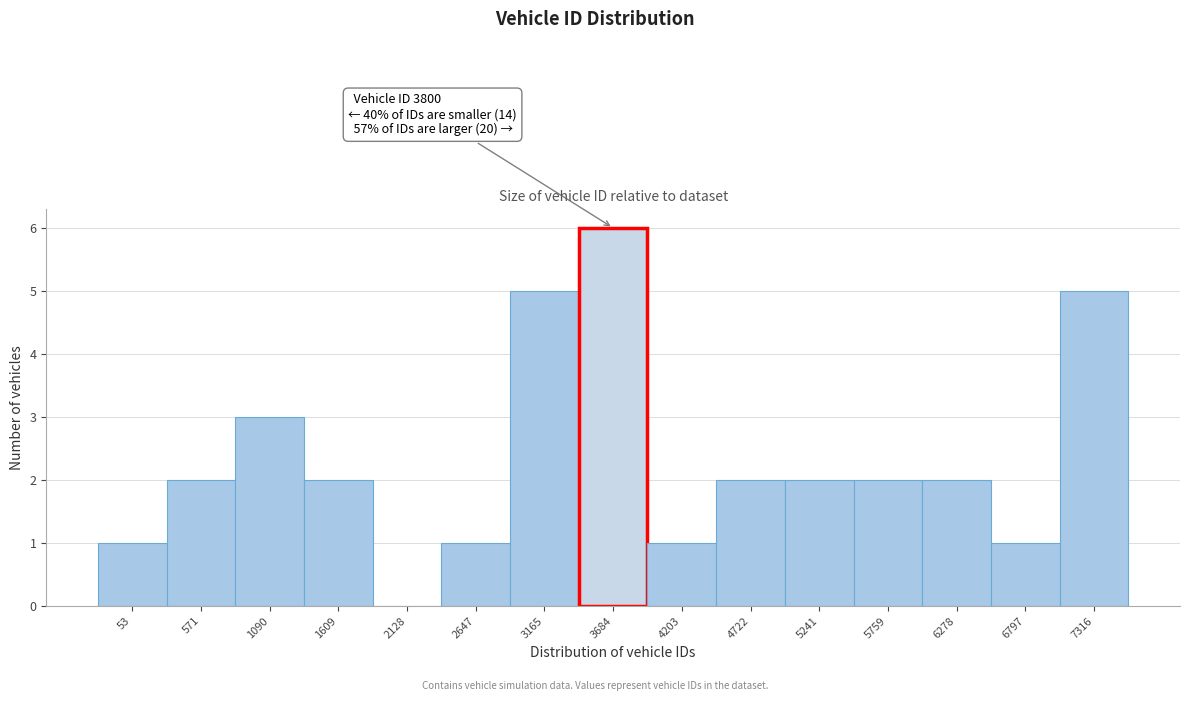

Reading right to left, transcribe all the data shown in this chart.

7316=5	6797=1	6278=2	5759=2	5241=2	4722=2	4203=1	3684=6	3165=5	2647=1	2128=0	1609=2	1090=3	571=2	53=1